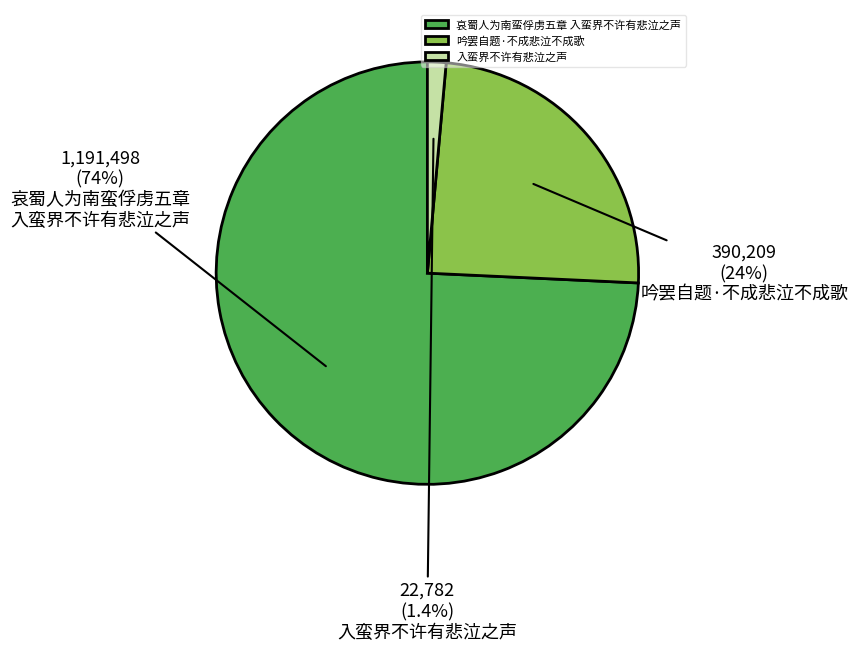

To the nearest percent, what portion does 入蛮界不许有悲泣之声 represent?

1%